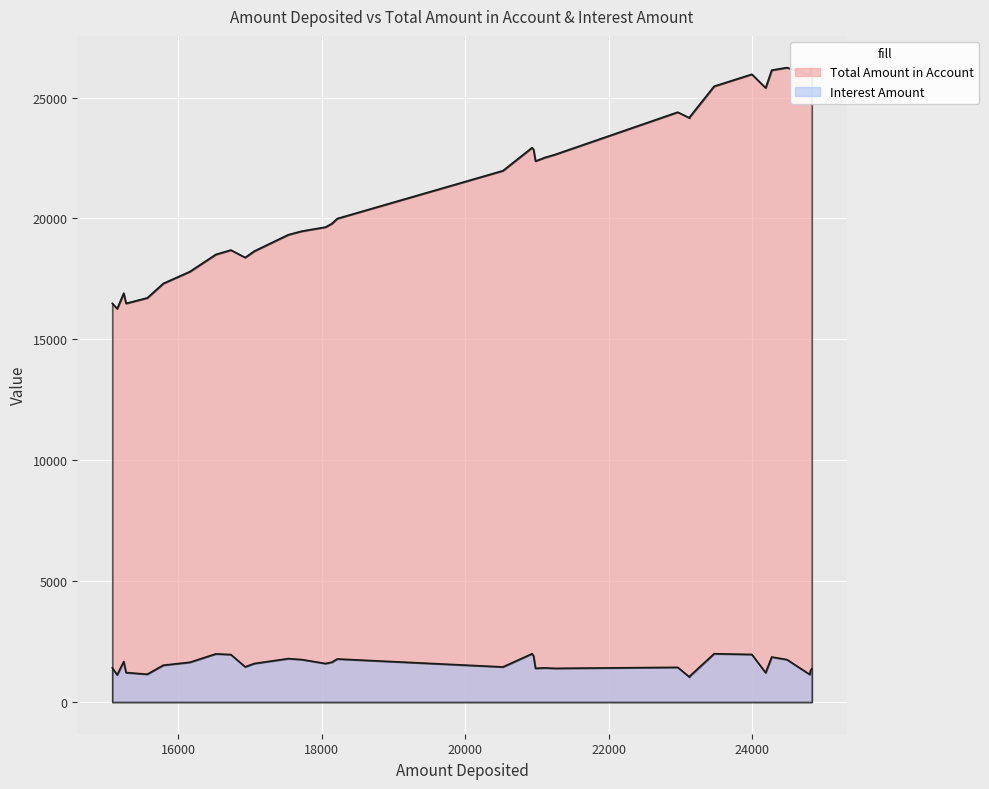

What is the sum of all Total Amount in Account values?

705926